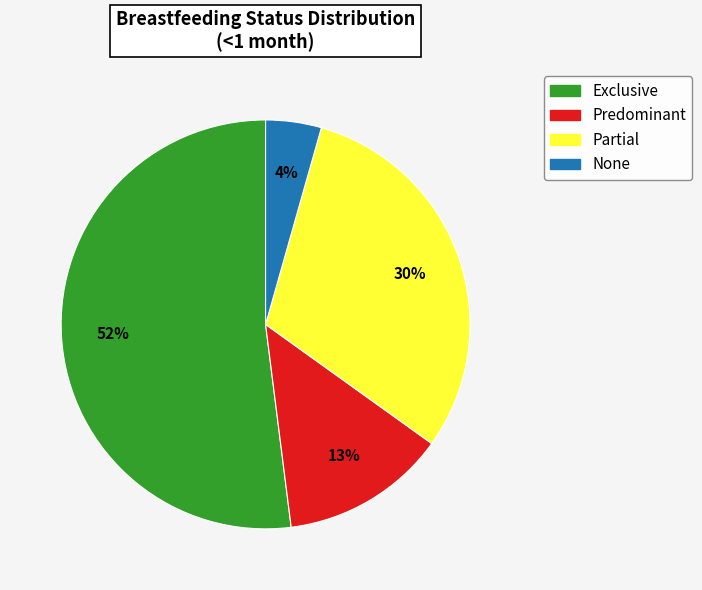

What is the largest slice in the pie chart?

Exclusive